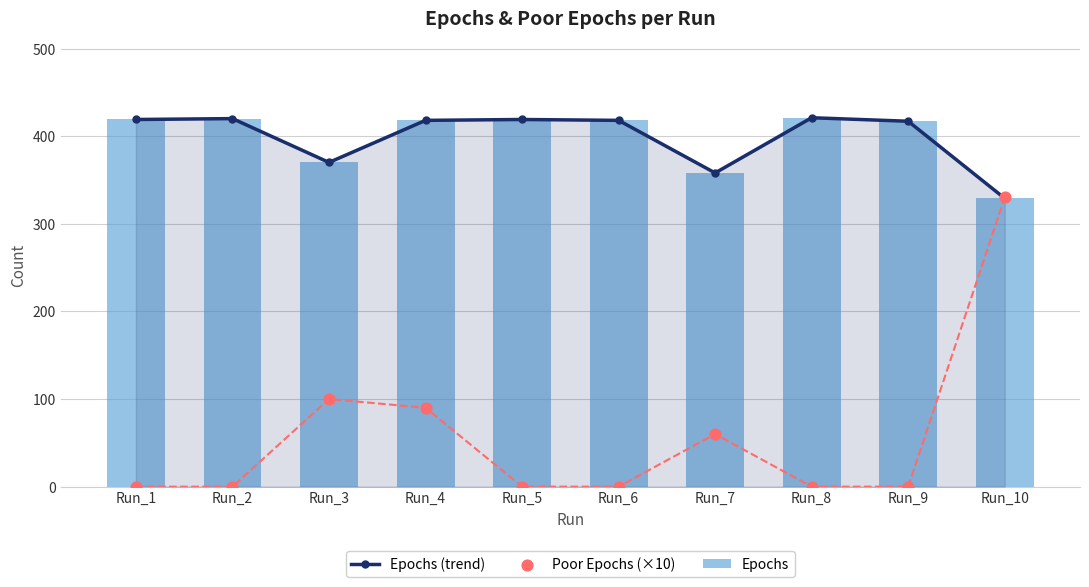

What is the total value across all series at Run_6?

836